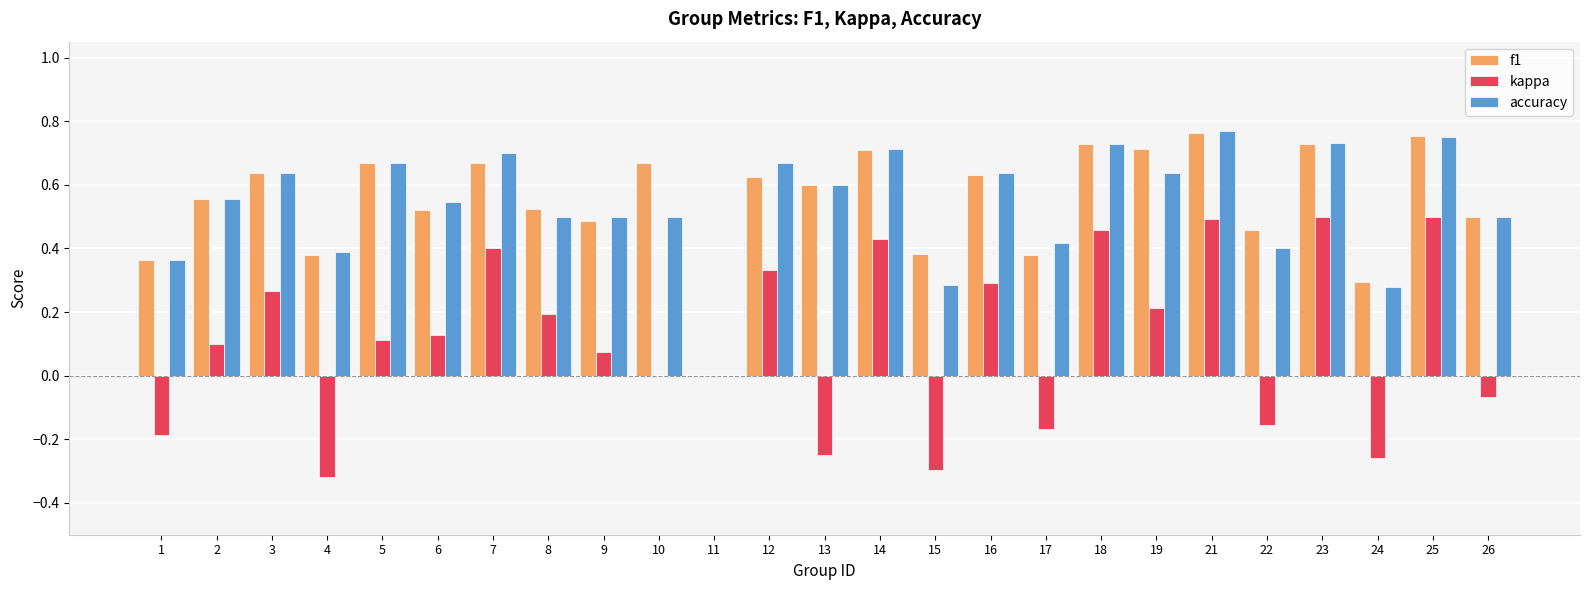

What is the total value across all series at 18?

1.9